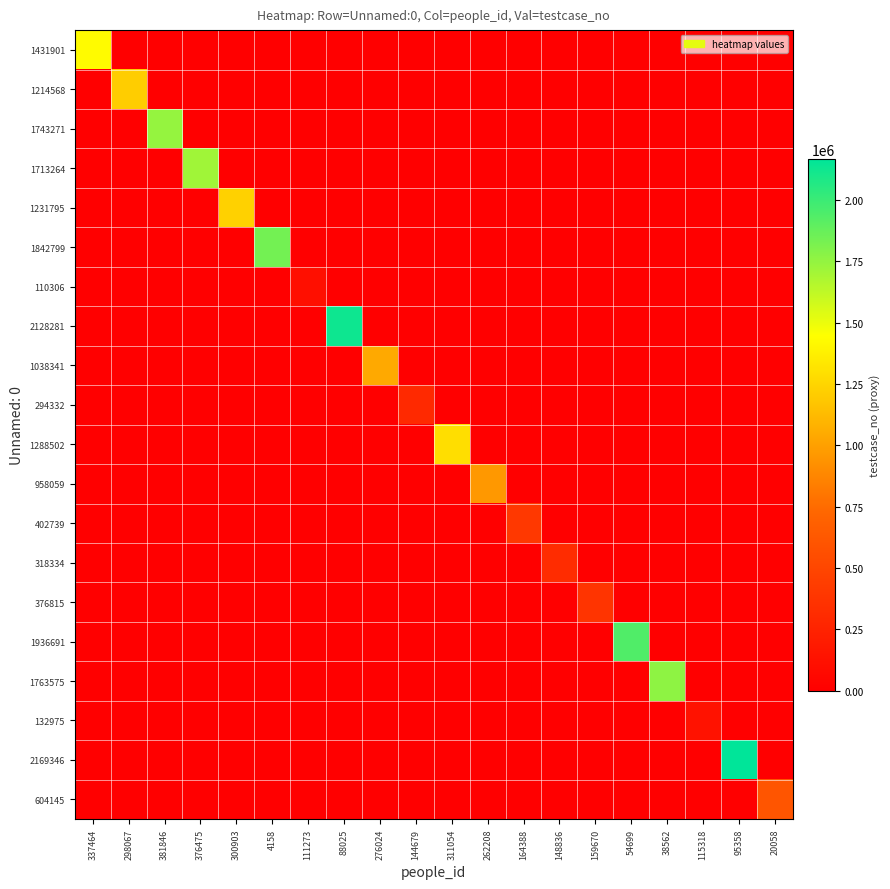

Reading right to left, list all the values displayed in this chart.

1431901: 20058=0	95358=0	115318=0	38562=0	54699=0	159670=0	148836=0	164388=0	262208=0	311054=0	144679=0	276024=0	88025=0	111273=0	4158=0	300903=0	376475=0	381846=0	298067=0	337464=1431902
1214568: 20058=0	95358=0	115318=0	38562=0	54699=0	159670=0	148836=0	164388=0	262208=0	311054=0	144679=0	276024=0	88025=0	111273=0	4158=0	300903=0	376475=0	381846=0	298067=1214569	337464=0
1743271: 20058=0	95358=0	115318=0	38562=0	54699=0	159670=0	148836=0	164388=0	262208=0	311054=0	144679=0	276024=0	88025=0	111273=0	4158=0	300903=0	376475=0	381846=1743272	298067=0	337464=0
1713264: 20058=0	95358=0	115318=0	38562=0	54699=0	159670=0	148836=0	164388=0	262208=0	311054=0	144679=0	276024=0	88025=0	111273=0	4158=0	300903=0	376475=1713265	381846=0	298067=0	337464=0
1231795: 20058=0	95358=0	115318=0	38562=0	54699=0	159670=0	148836=0	164388=0	262208=0	311054=0	144679=0	276024=0	88025=0	111273=0	4158=0	300903=1231796	376475=0	381846=0	298067=0	337464=0
1842799: 20058=0	95358=0	115318=0	38562=0	54699=0	159670=0	148836=0	164388=0	262208=0	311054=0	144679=0	276024=0	88025=0	111273=0	4158=1842800	300903=0	376475=0	381846=0	298067=0	337464=0
110306: 20058=0	95358=0	115318=0	38562=0	54699=0	159670=0	148836=0	164388=0	262208=0	311054=0	144679=0	276024=0	88025=0	111273=110307	4158=0	300903=0	376475=0	381846=0	298067=0	337464=0
2128281: 20058=0	95358=0	115318=0	38562=0	54699=0	159670=0	148836=0	164388=0	262208=0	311054=0	144679=0	276024=0	88025=2128282	111273=0	4158=0	300903=0	376475=0	381846=0	298067=0	337464=0
1038341: 20058=0	95358=0	115318=0	38562=0	54699=0	159670=0	148836=0	164388=0	262208=0	311054=0	144679=0	276024=1038342	88025=0	111273=0	4158=0	300903=0	376475=0	381846=0	298067=0	337464=0
294332: 20058=0	95358=0	115318=0	38562=0	54699=0	159670=0	148836=0	164388=0	262208=0	311054=0	144679=294333	276024=0	88025=0	111273=0	4158=0	300903=0	376475=0	381846=0	298067=0	337464=0
1288502: 20058=0	95358=0	115318=0	38562=0	54699=0	159670=0	148836=0	164388=0	262208=0	311054=1288503	144679=0	276024=0	88025=0	111273=0	4158=0	300903=0	376475=0	381846=0	298067=0	337464=0
958059: 20058=0	95358=0	115318=0	38562=0	54699=0	159670=0	148836=0	164388=0	262208=958060	311054=0	144679=0	276024=0	88025=0	111273=0	4158=0	300903=0	376475=0	381846=0	298067=0	337464=0
402739: 20058=0	95358=0	115318=0	38562=0	54699=0	159670=0	148836=0	164388=402740	262208=0	311054=0	144679=0	276024=0	88025=0	111273=0	4158=0	300903=0	376475=0	381846=0	298067=0	337464=0
318334: 20058=0	95358=0	115318=0	38562=0	54699=0	159670=0	148836=318335	164388=0	262208=0	311054=0	144679=0	276024=0	88025=0	111273=0	4158=0	300903=0	376475=0	381846=0	298067=0	337464=0
376815: 20058=0	95358=0	115318=0	38562=0	54699=0	159670=376816	148836=0	164388=0	262208=0	311054=0	144679=0	276024=0	88025=0	111273=0	4158=0	300903=0	376475=0	381846=0	298067=0	337464=0
1936691: 20058=0	95358=0	115318=0	38562=0	54699=1936692	159670=0	148836=0	164388=0	262208=0	311054=0	144679=0	276024=0	88025=0	111273=0	4158=0	300903=0	376475=0	381846=0	298067=0	337464=0
1763575: 20058=0	95358=0	115318=0	38562=1763576	54699=0	159670=0	148836=0	164388=0	262208=0	311054=0	144679=0	276024=0	88025=0	111273=0	4158=0	300903=0	376475=0	381846=0	298067=0	337464=0
132975: 20058=0	95358=0	115318=132976	38562=0	54699=0	159670=0	148836=0	164388=0	262208=0	311054=0	144679=0	276024=0	88025=0	111273=0	4158=0	300903=0	376475=0	381846=0	298067=0	337464=0
2169346: 20058=0	95358=2169347	115318=0	38562=0	54699=0	159670=0	148836=0	164388=0	262208=0	311054=0	144679=0	276024=0	88025=0	111273=0	4158=0	300903=0	376475=0	381846=0	298067=0	337464=0
604145: 20058=604146	95358=0	115318=0	38562=0	54699=0	159670=0	148836=0	164388=0	262208=0	311054=0	144679=0	276024=0	88025=0	111273=0	4158=0	300903=0	376475=0	381846=0	298067=0	337464=0